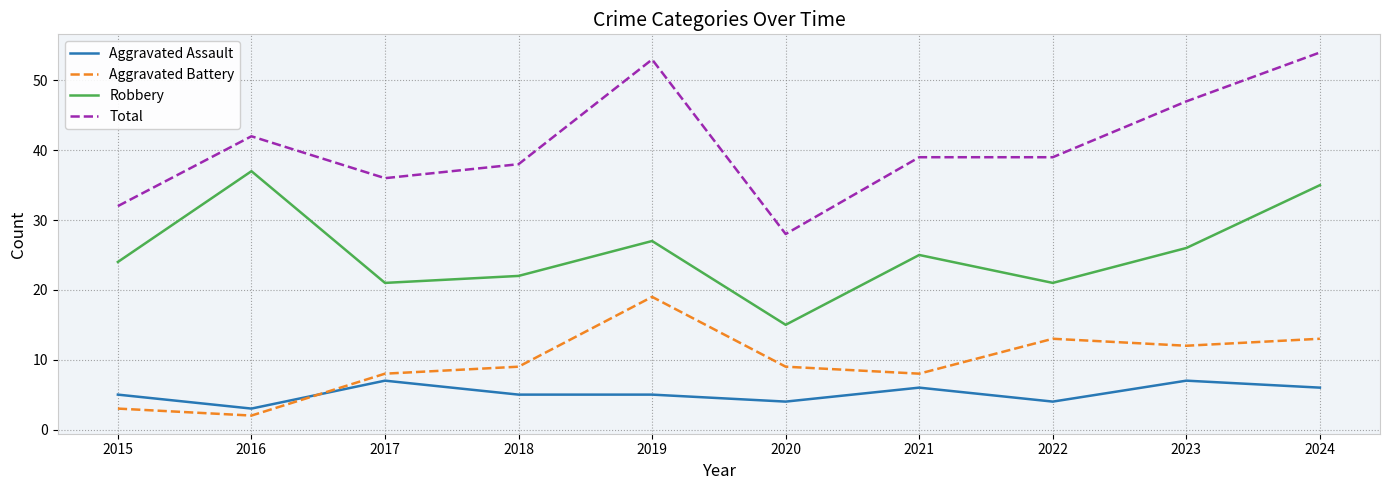

At which category does the chart reach its minimum across all series?

2016